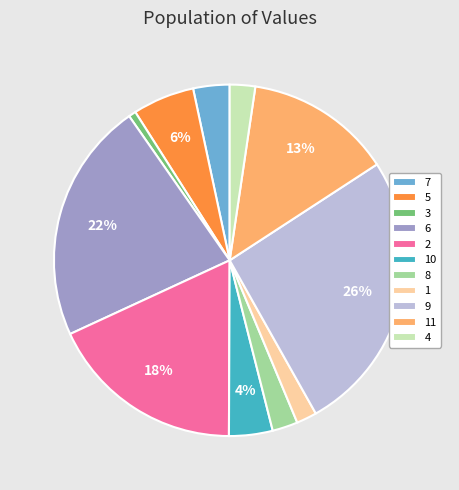

Is the sum of 10 and 11 greater than half?

No